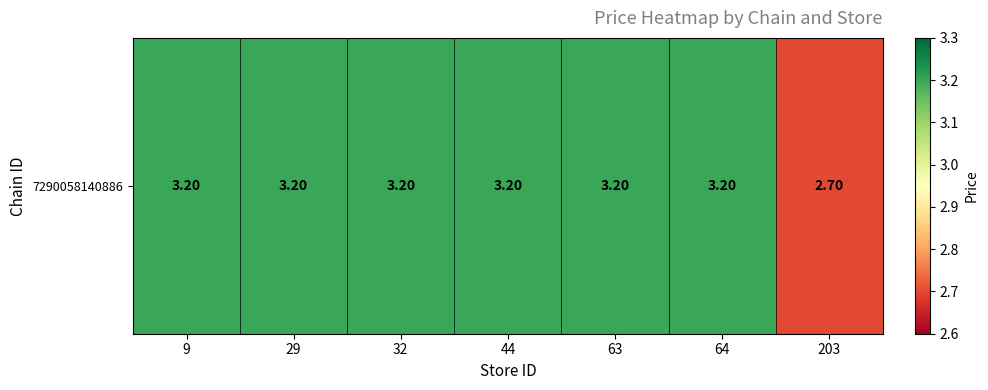

Which category has the highest value across all series?

9